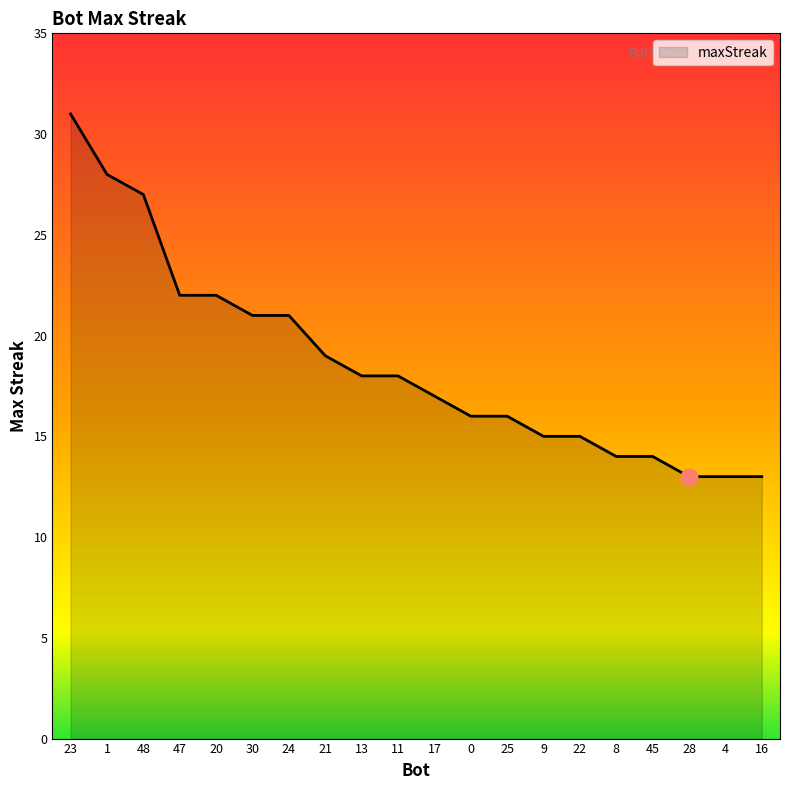

What position from the right is 30?

15